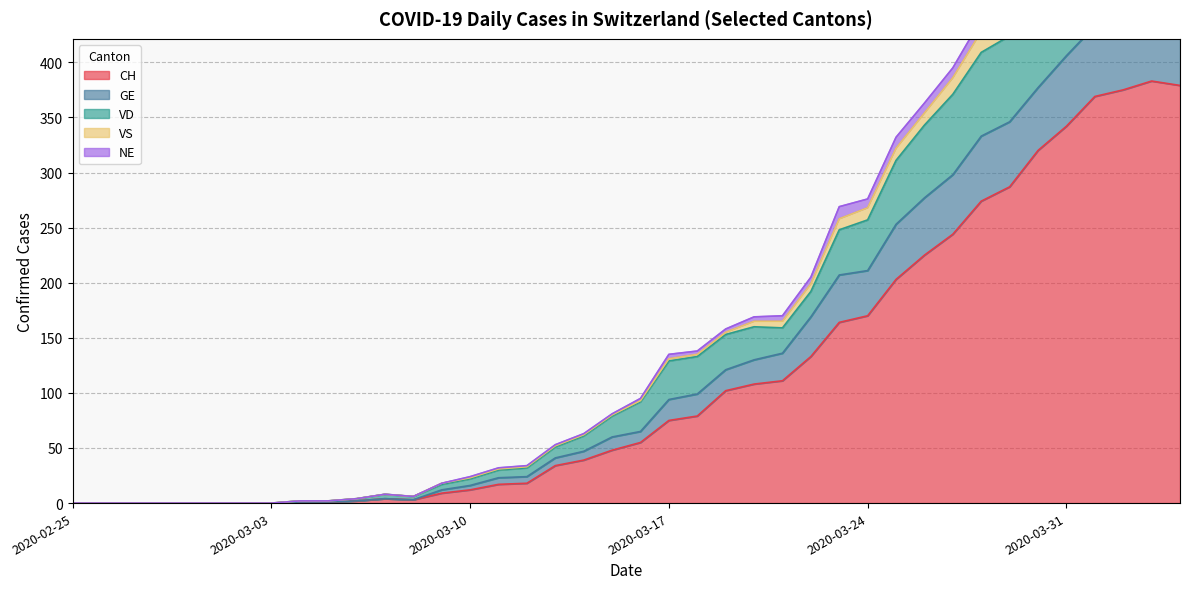

Is it true that VD equals 3 at 2020-03-05?

False